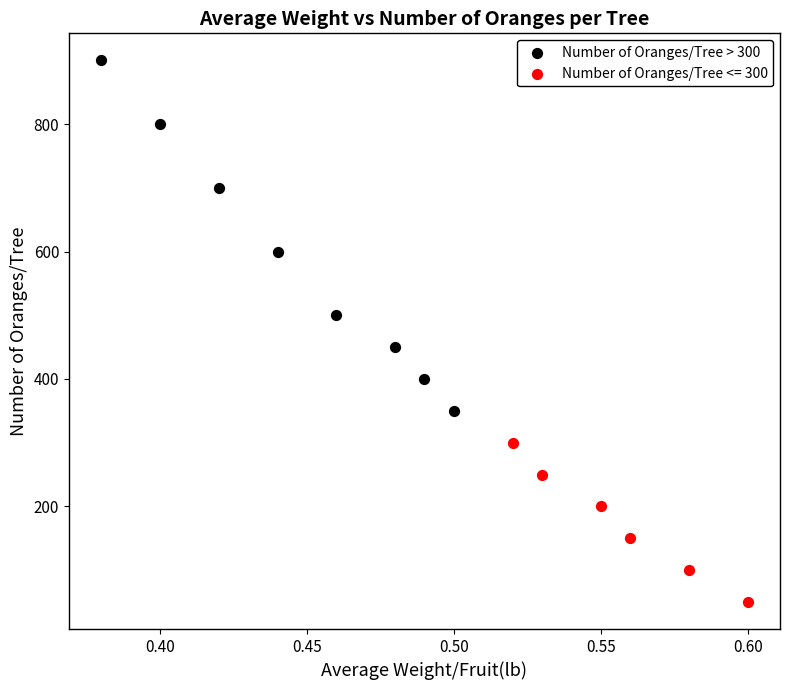

Which series reaches the maximum Y coordinate?

Number of Oranges/Tree > 300